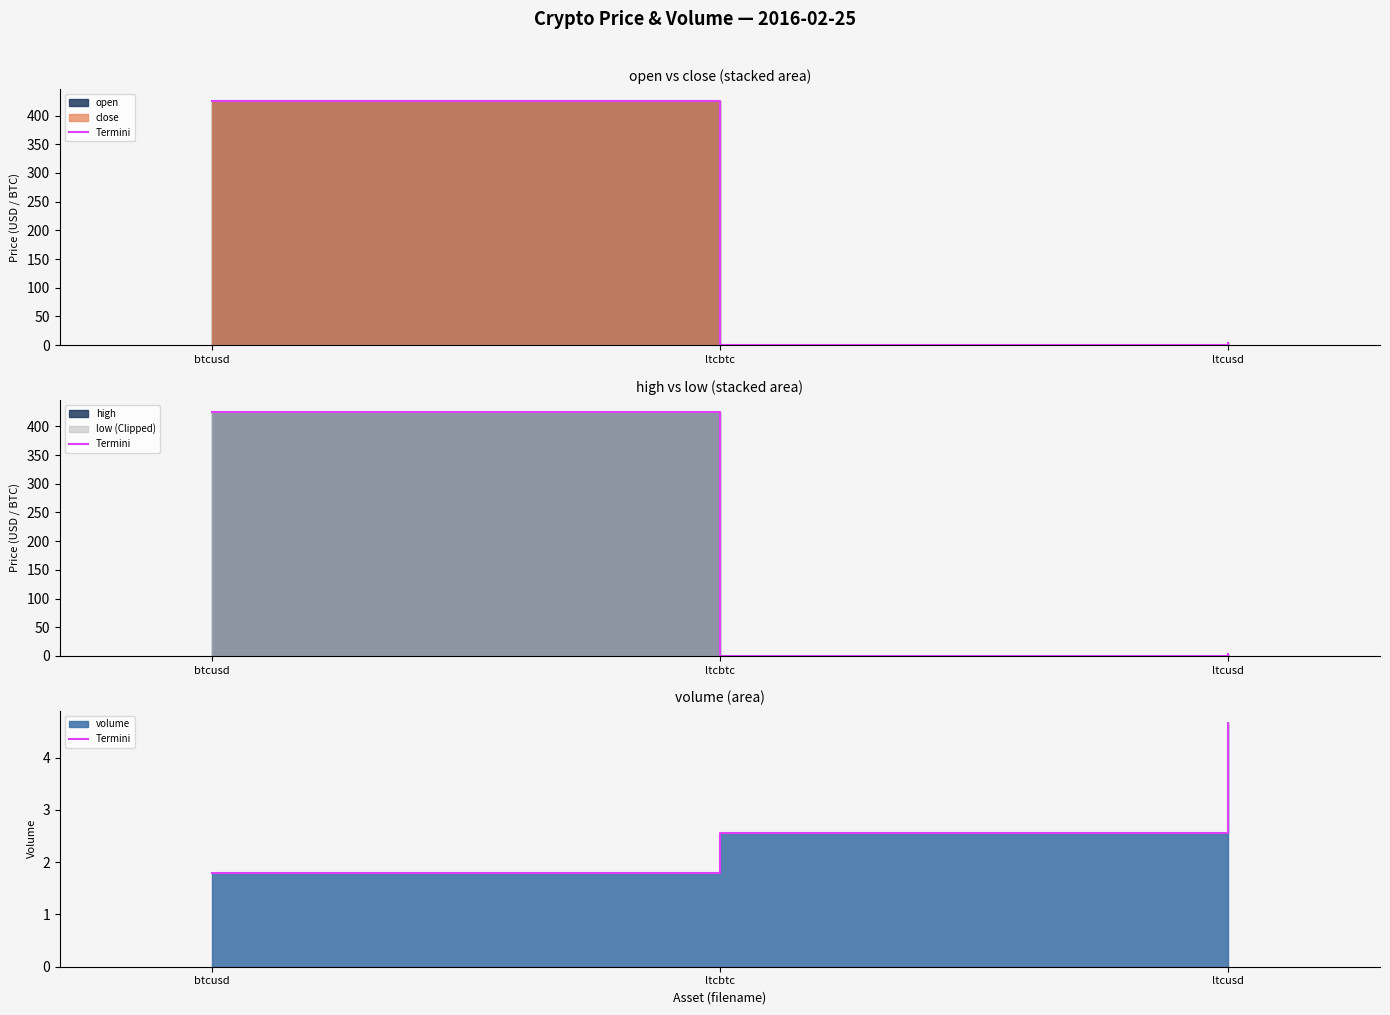

True or false: the data shows 3.6 at ltcbtc.

False